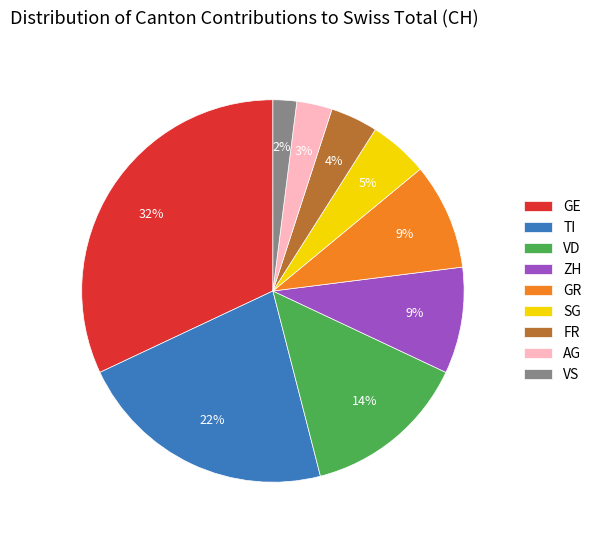

True or false: AG accounts for 3% of the total.

True